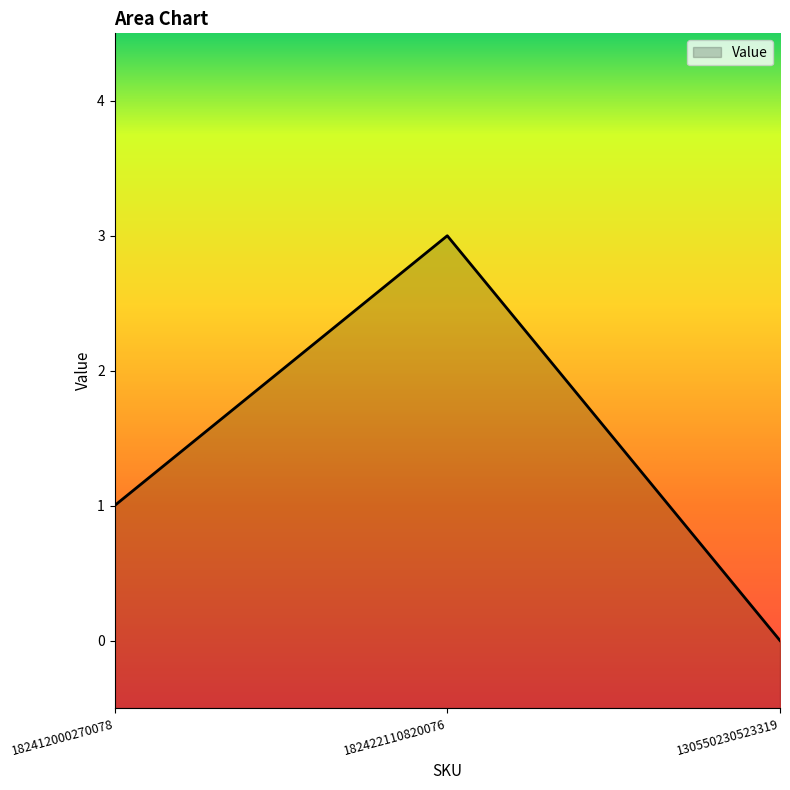

What is the difference between the second highest and minimum values?

1